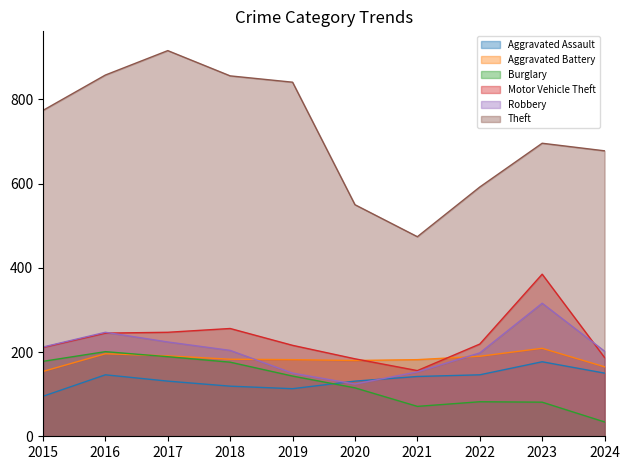

Between which two adjacent categories do Aggravated Battery and Robbery first intersect?

2018 and 2019